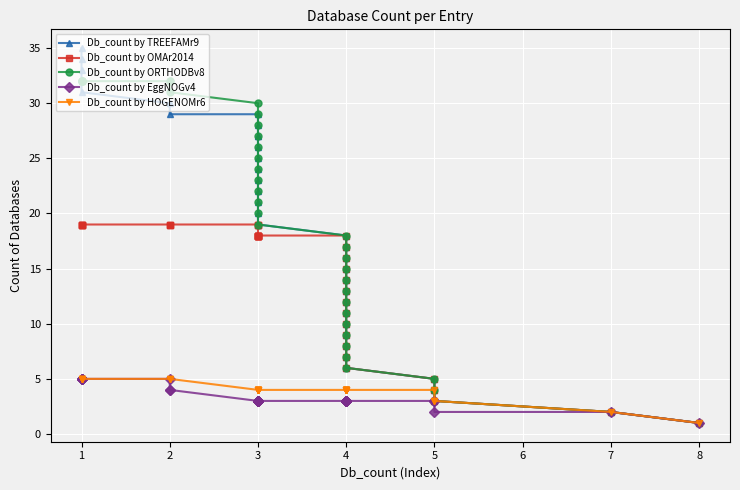

What is the value of the Db_count by EggNOGv4 point at the 38th from the left?

5